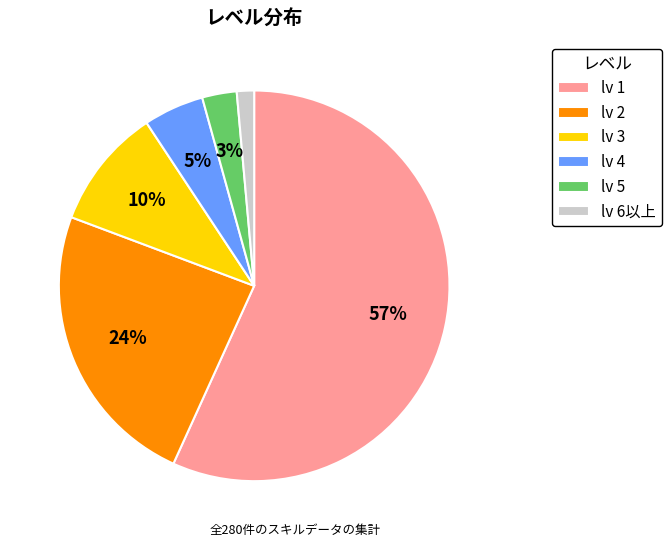

Is there a majority slice in this chart?

Yes